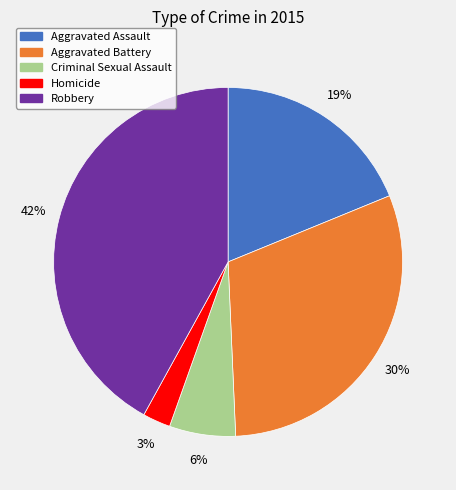

Combined, do Robbery and Aggravated Battery account for over 50%?

Yes